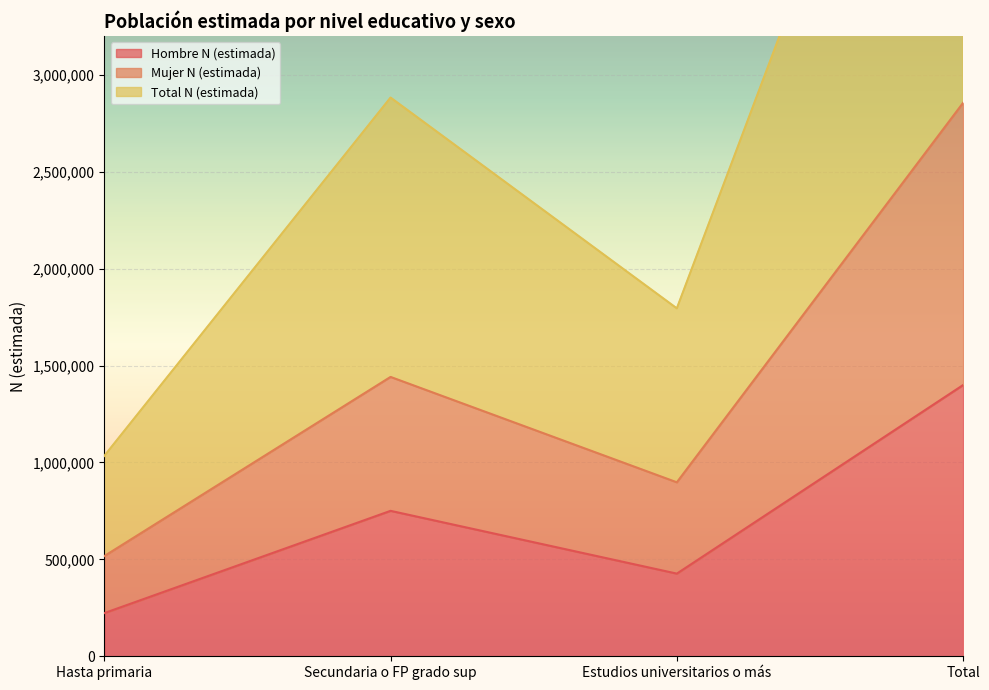

What is the label of the 1st point from the right?

Total